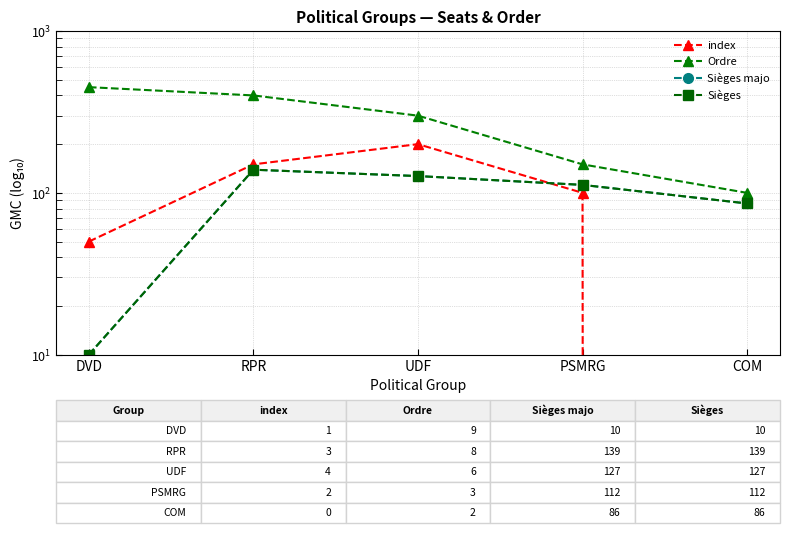

Which has a higher value, RPR or DVD?

RPR